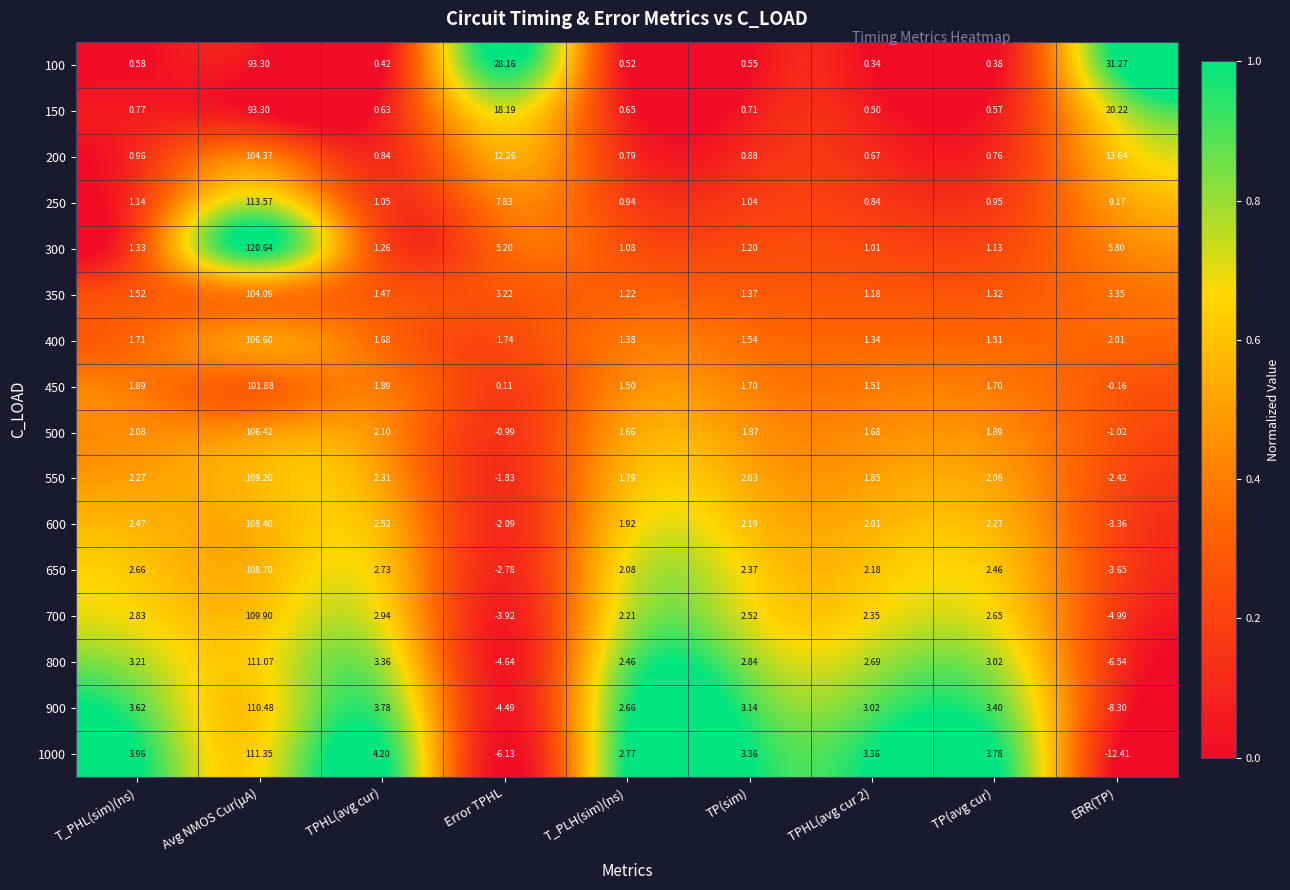

At how many categories does at least one series exceed 0?

9